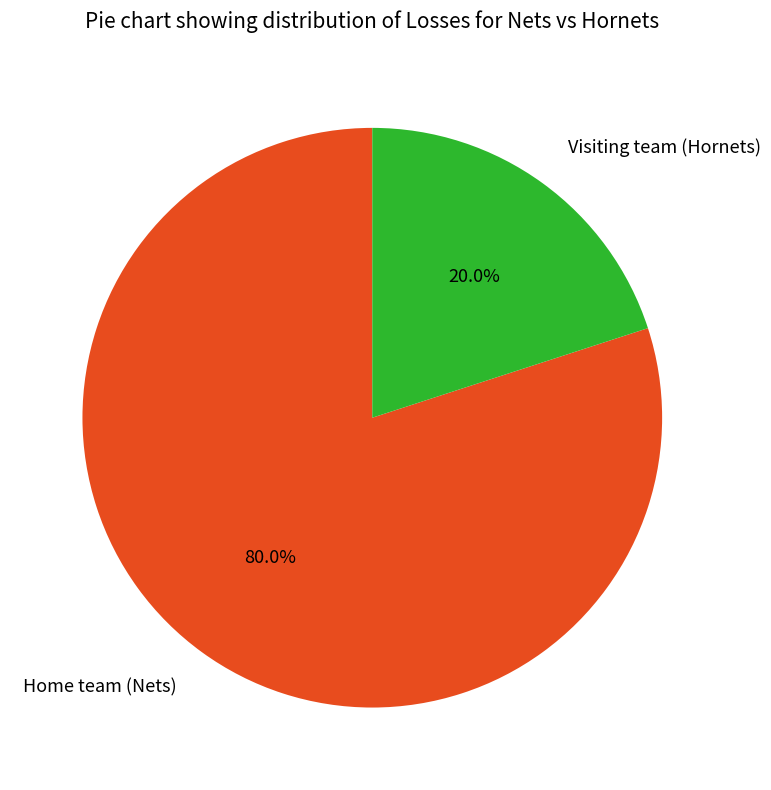

Is there any slice that represents more than half of the pie?

Yes